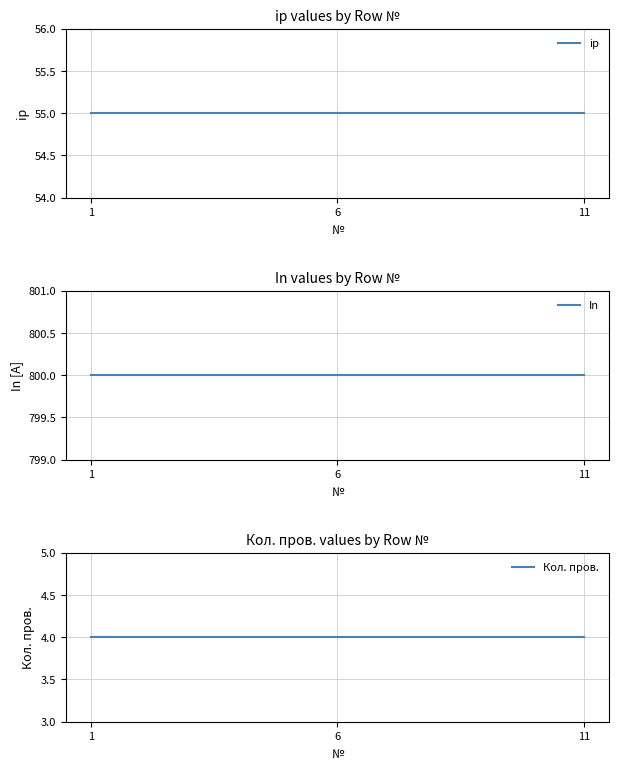

The value of In at 1 is 166. True or false?

False